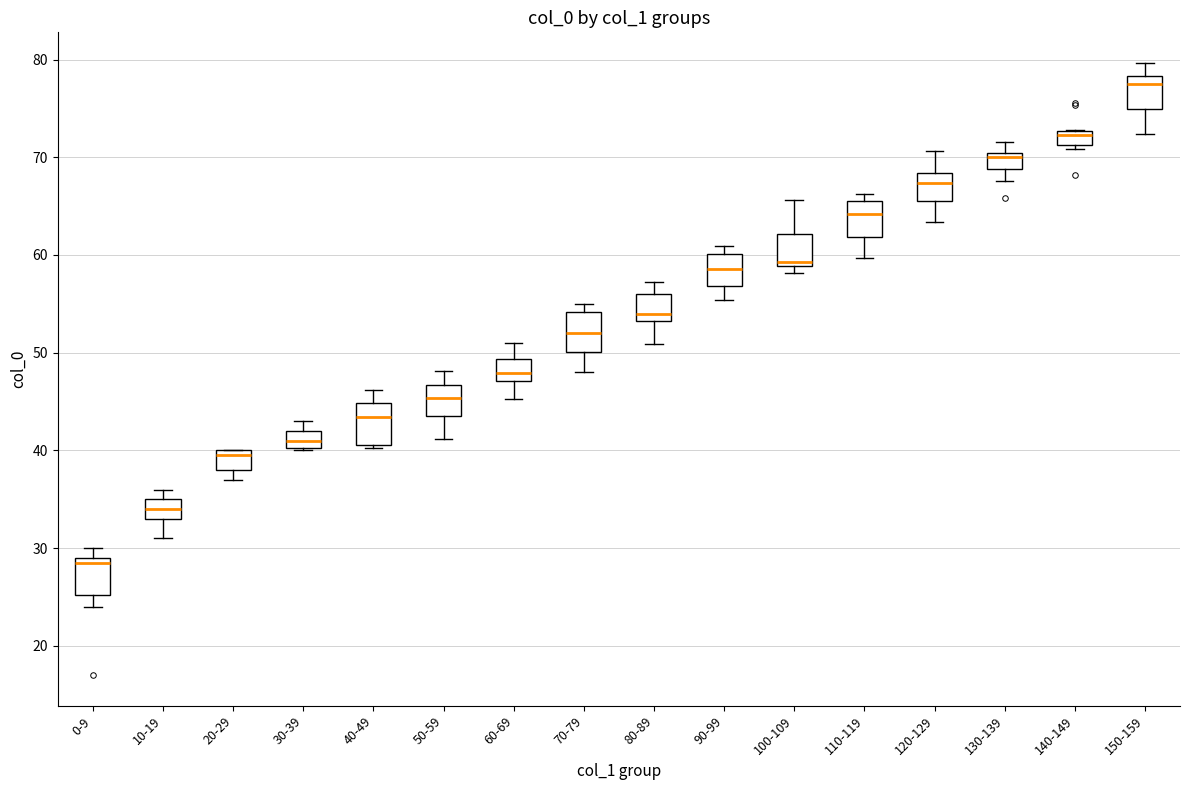

Where does the lower whisker of the box for 90-99 end on the y-axis? The values are not printed on the chart, so give them approximately, as read against the axis.

55